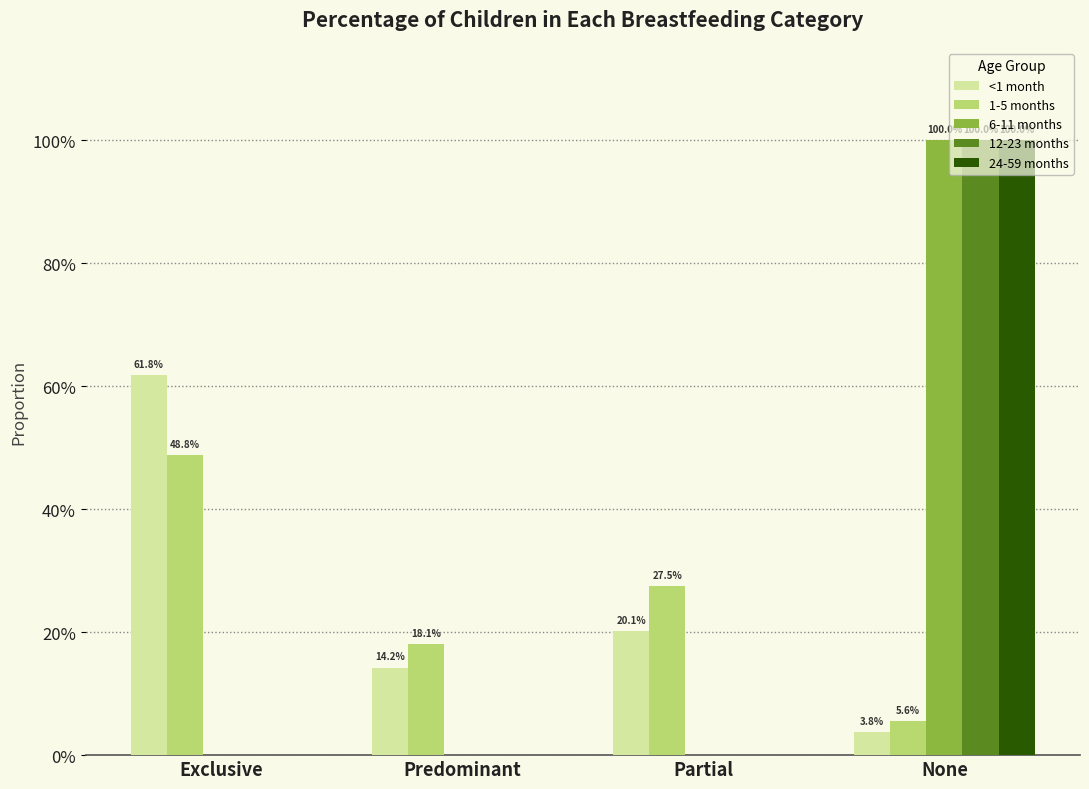

What is the difference between the highest and lowest values at Exclusive?

0.6